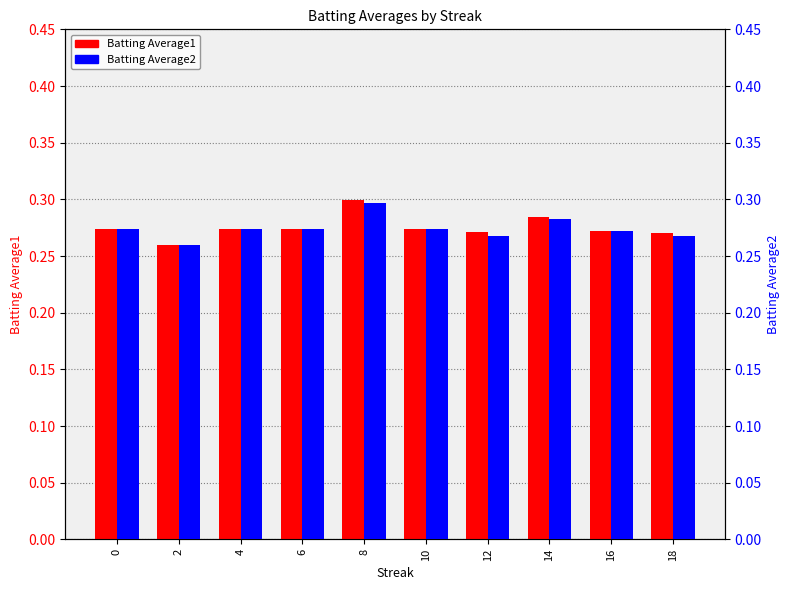

What is the approximate value of Batting Average1 at 12?

0.3